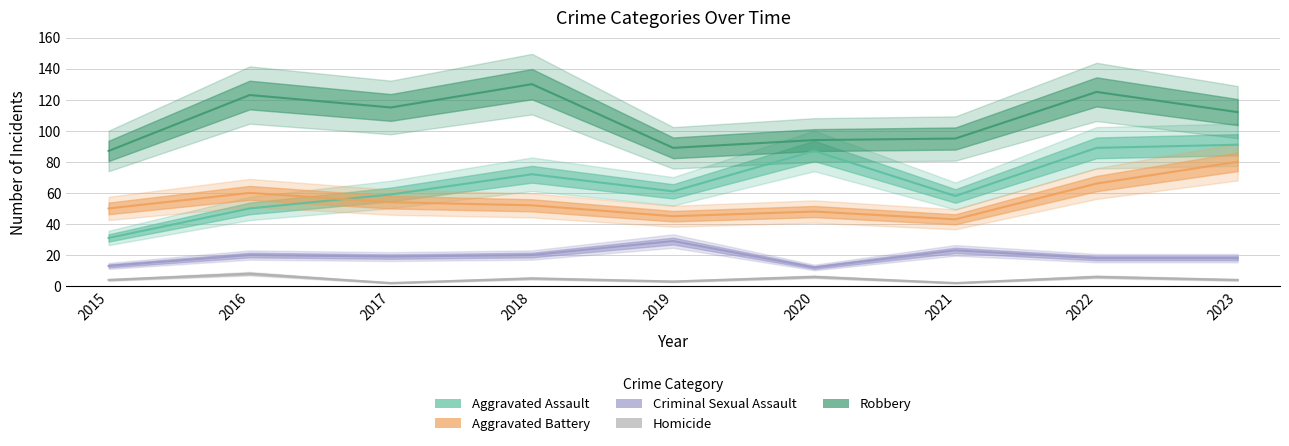

The value of Homicide at 2017 is 1. True or false?

False